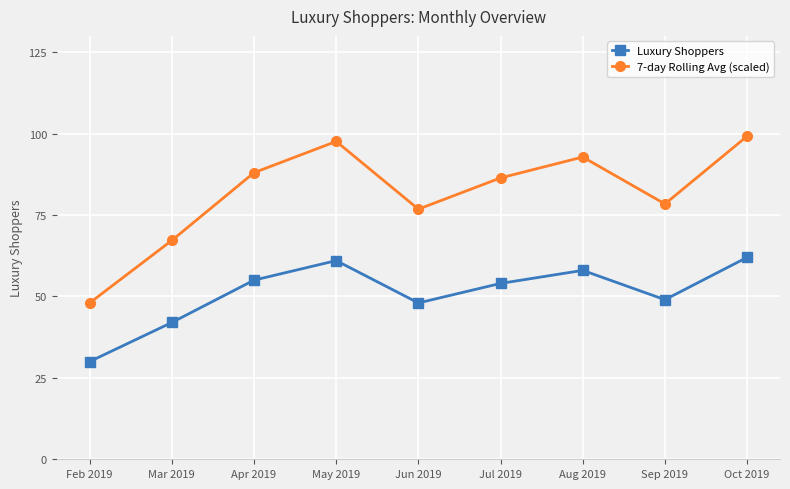

What is the label of the 9th point from the left?

Oct 2019